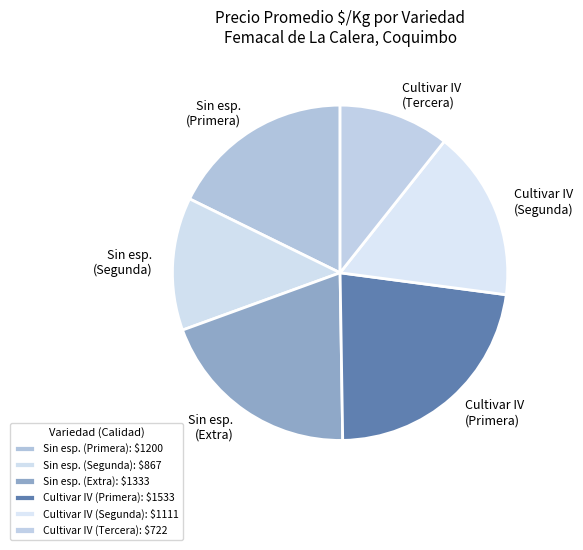

Is the sum of Cultivar IV (Tercera) and Sin esp. (Segunda) greater than half?

No